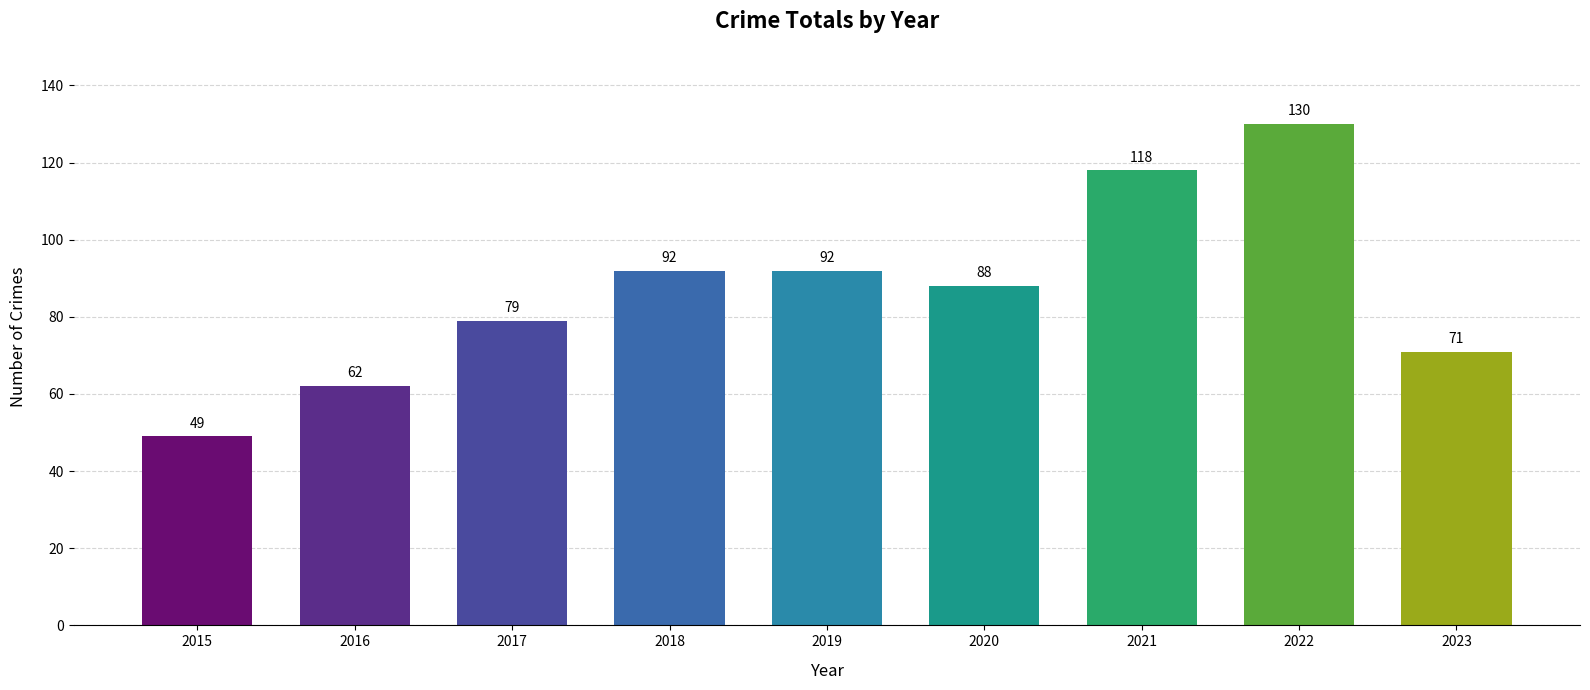

Which label corresponds to the smallest value in the chart?

2015